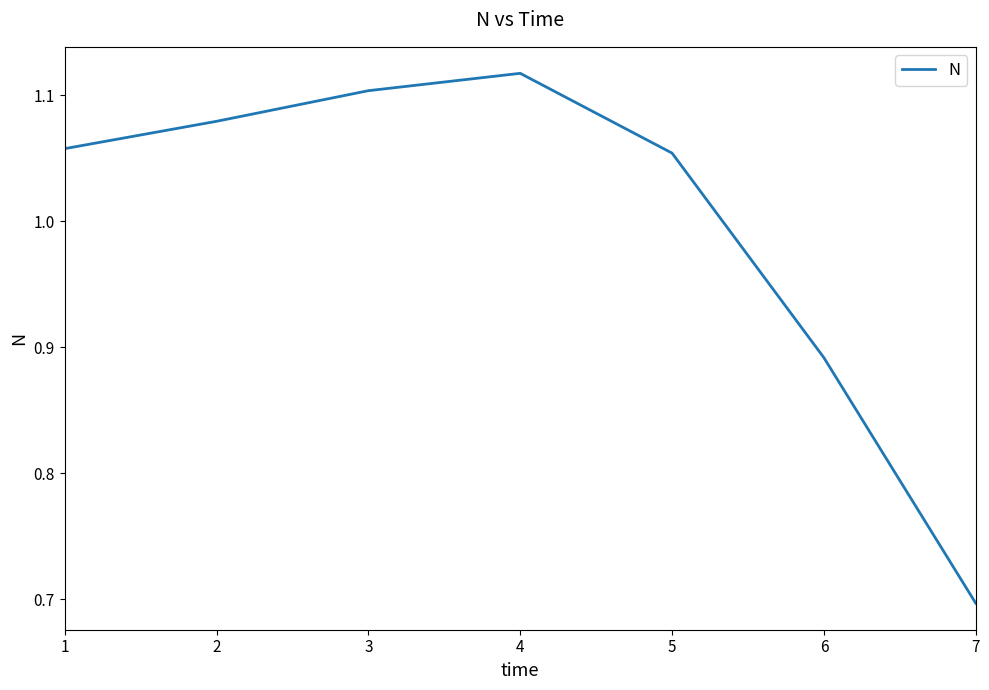

Does the chart display data point markers on the line(s)?

No